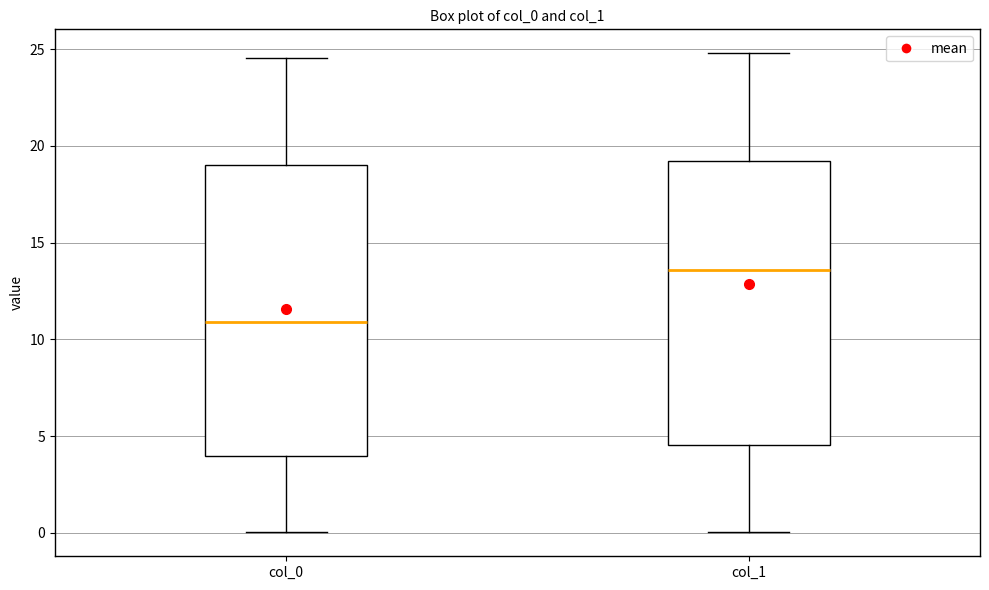

Where does the lower whisker of the box for col_0 end on the y-axis? The values are not printed on the chart, so give them approximately, as read against the axis.

0.0